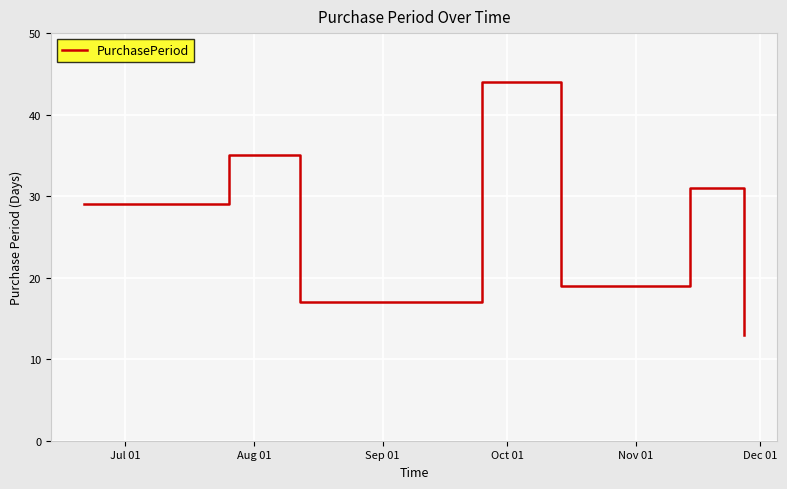

True or false: the data has more than 2 interior local peaks.

True